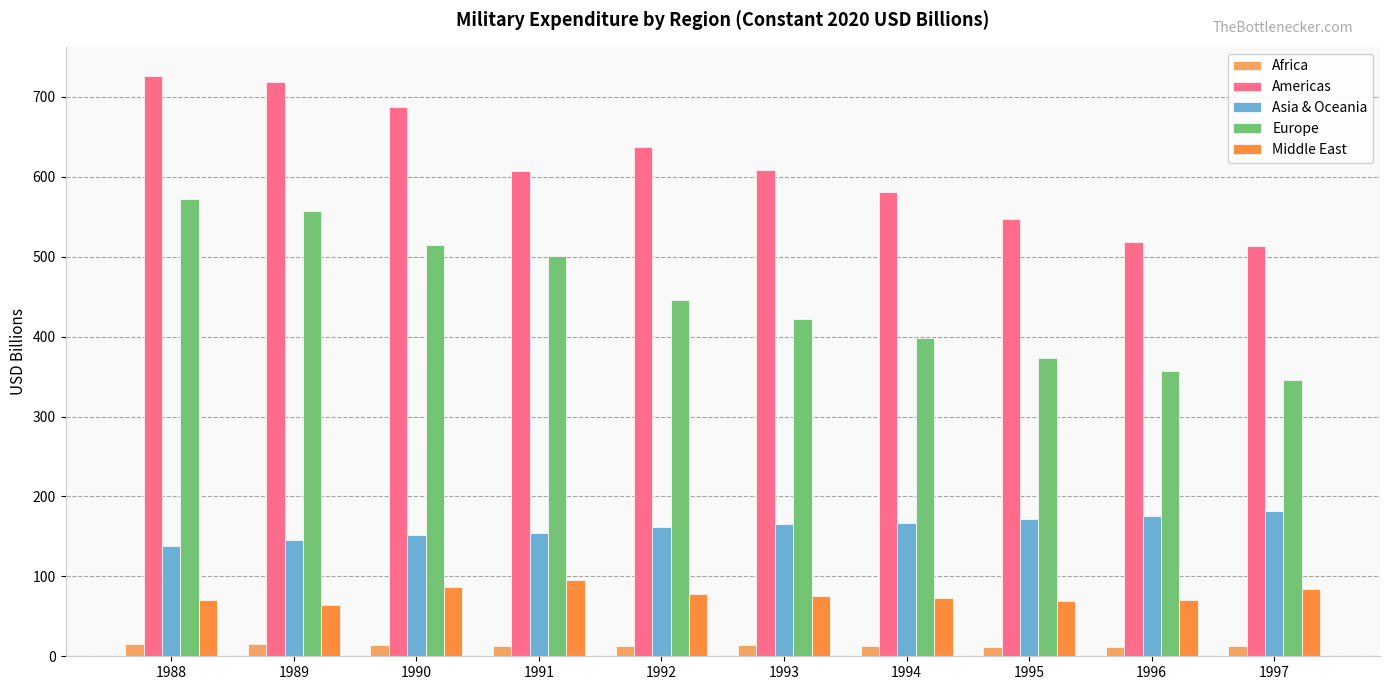

What is the average value of the Americas series?

614.5